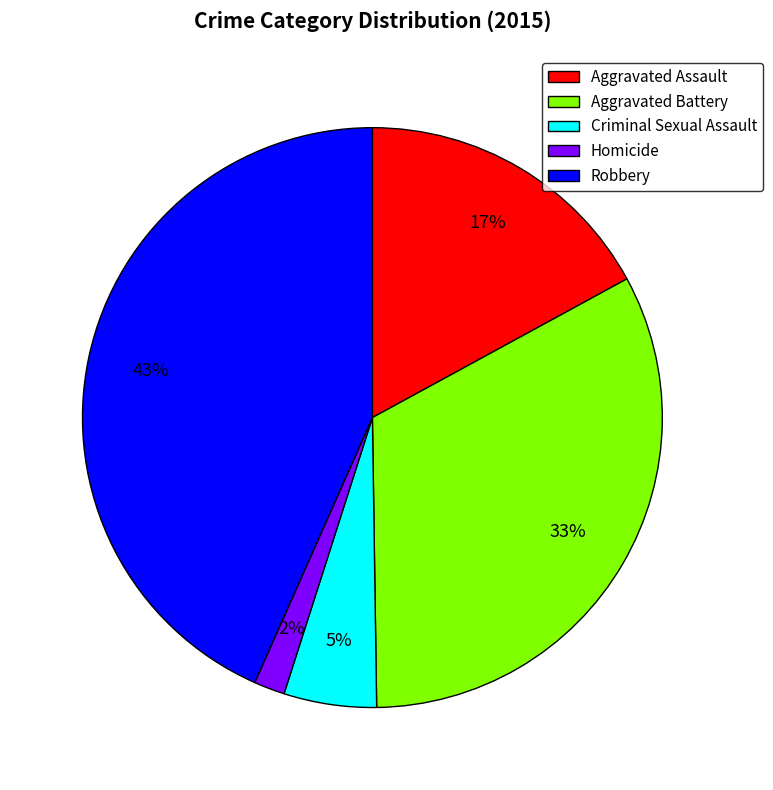

Is the sum of Criminal Sexual Assault and Aggravated Battery greater than half?

No